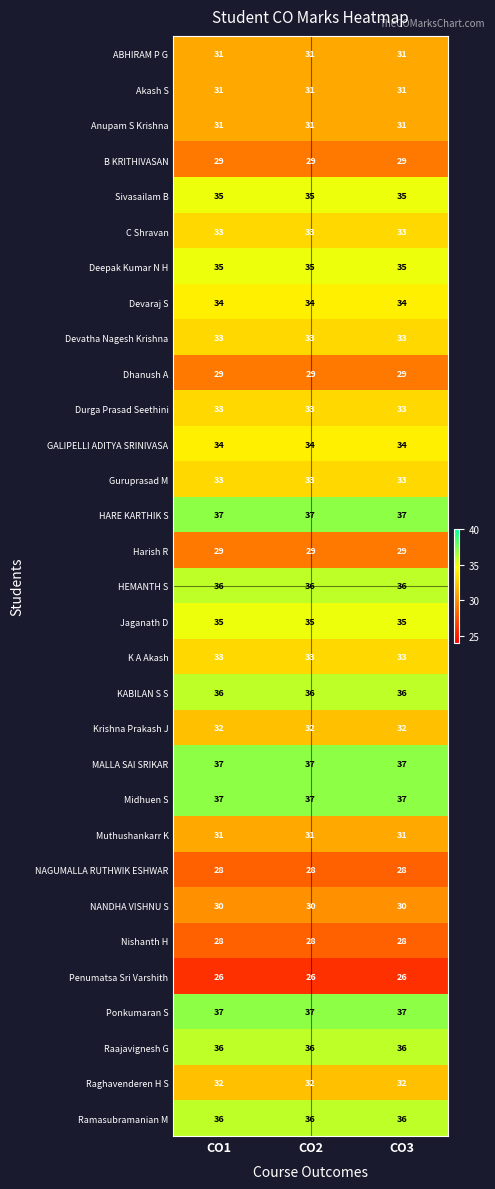

The Muthushankarr K series shows 31 at CO1. True or false?

True